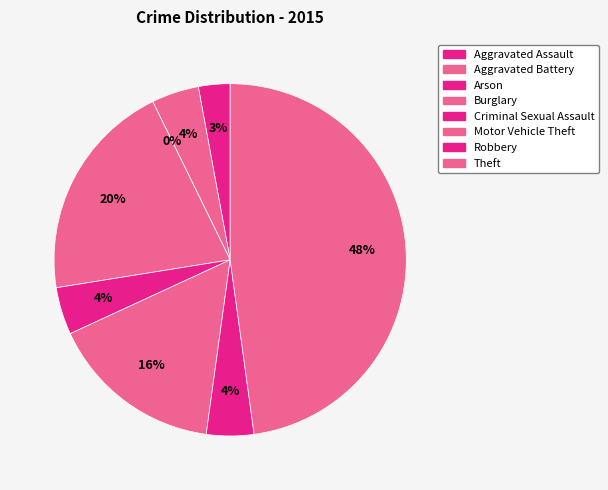

To the nearest percent, what percentage of the pie is Motor Vehicle Theft?

16%